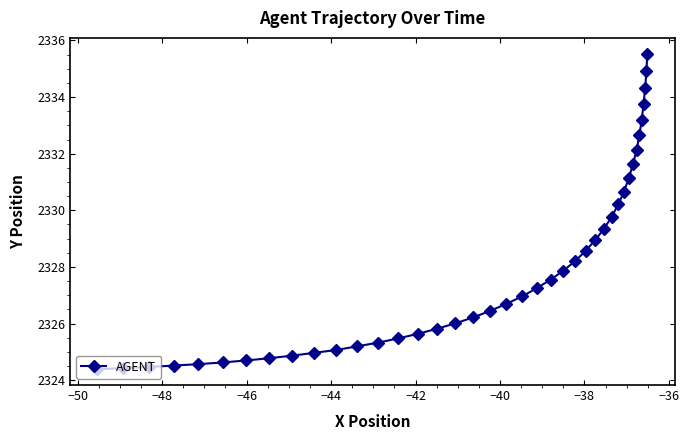

What is the difference between the maximum and minimum values?

11.1